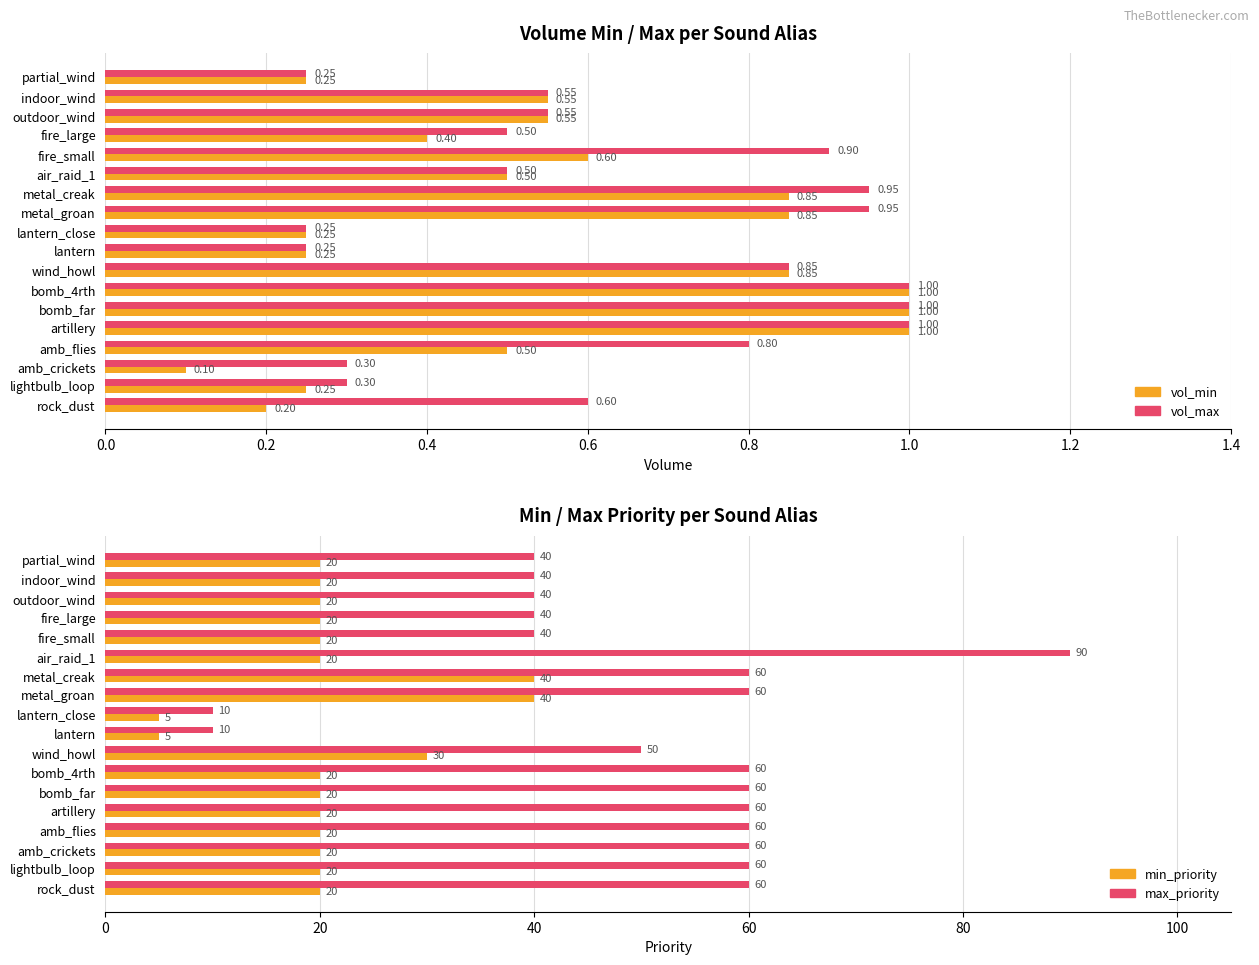

How many data points in min_priority are above 20?

3